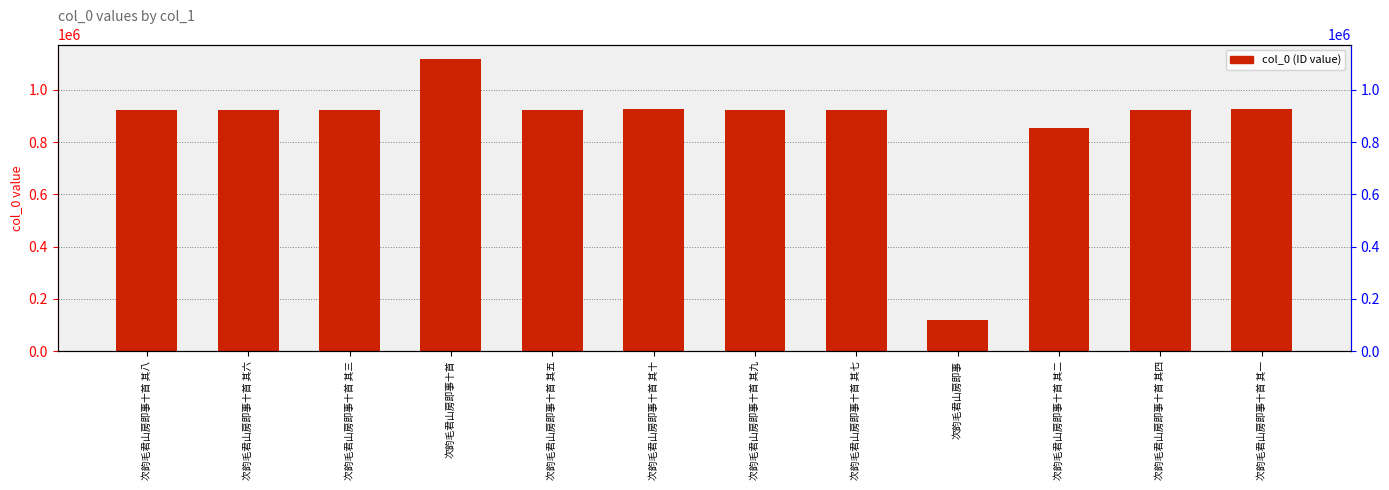

Rank the categories by value from highest to lowest.

次韵毛君山房即事十首, 次韵毛君山房即事十首 其十, 次韵毛君山房即事十首 其一, 次韵毛君山房即事十首 其九, 次韵毛君山房即事十首 其三, 次韵毛君山房即事十首 其八, 次韵毛君山房即事十首 其七, 次韵毛君山房即事十首 其六, 次韵毛君山房即事十首 其五, 次韵毛君山房即事十首 其四, 次韵毛君山房即事十首 其二, 次韵毛君山房即事